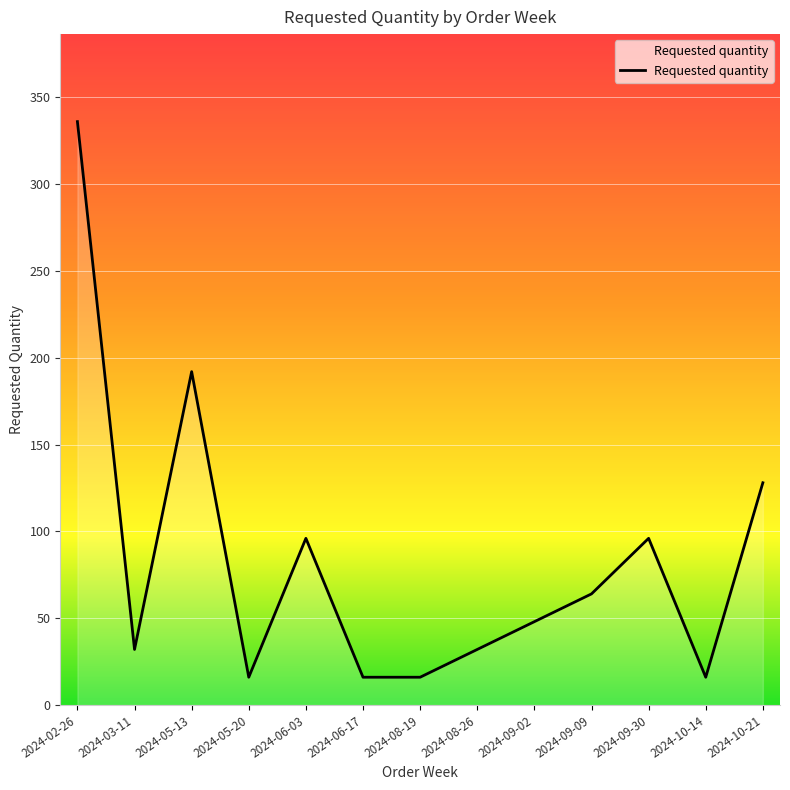

The value at 2024-09-09 is 112. True or false?

False